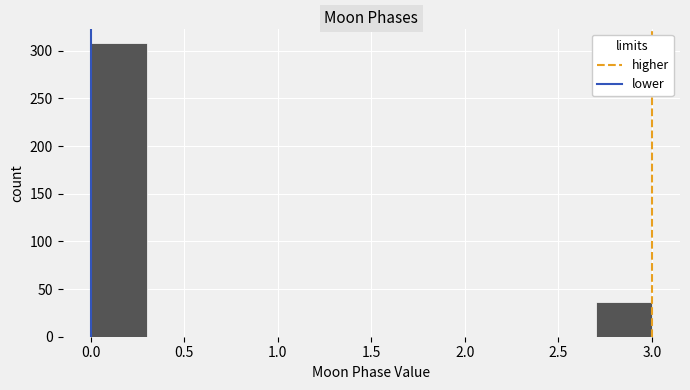

What is the height of the bar covering 0.0 to 0.3 on the x-axis? The values are not printed on the chart, so give them approximately, as read against the axis.

310